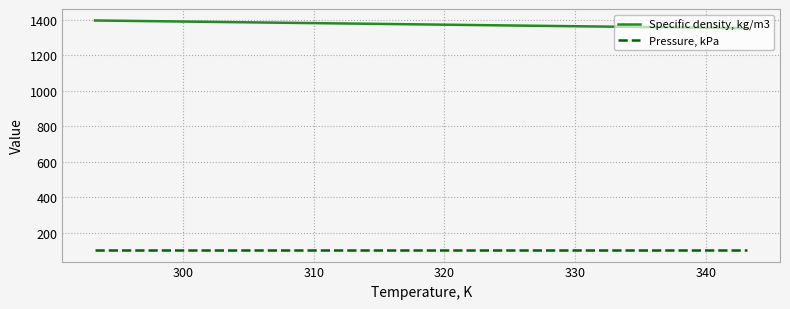

At how many categories does at least one series exceed 909?

6